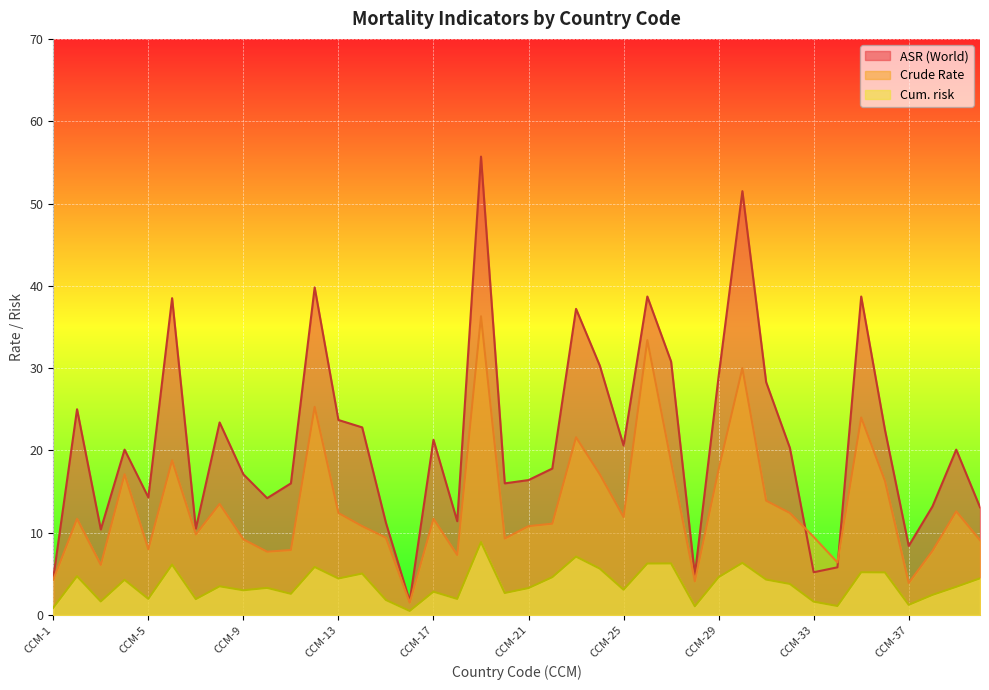

What is the minimum value shown in the chart?

0.5